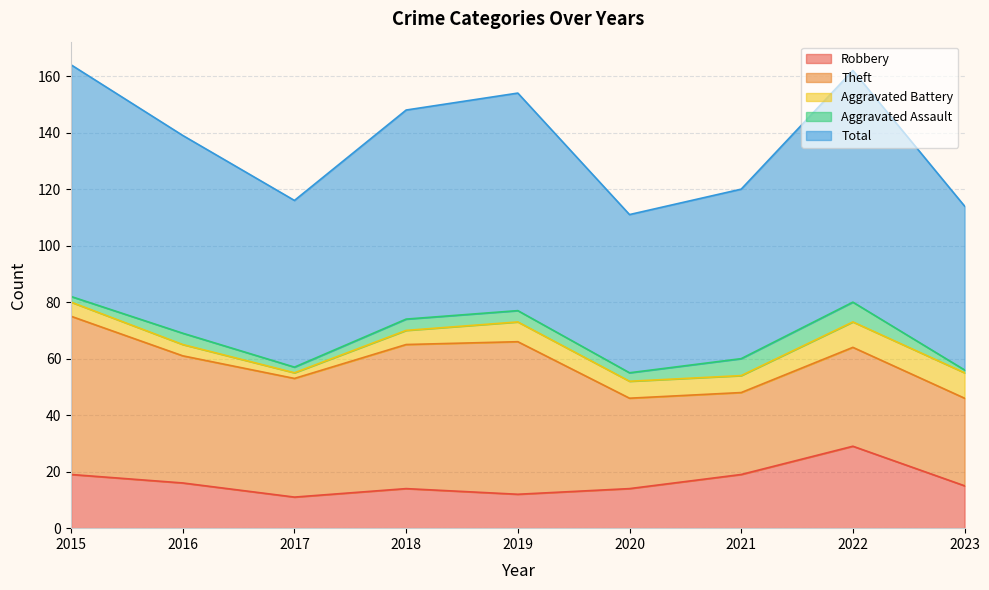

How many data points does each series have?

9